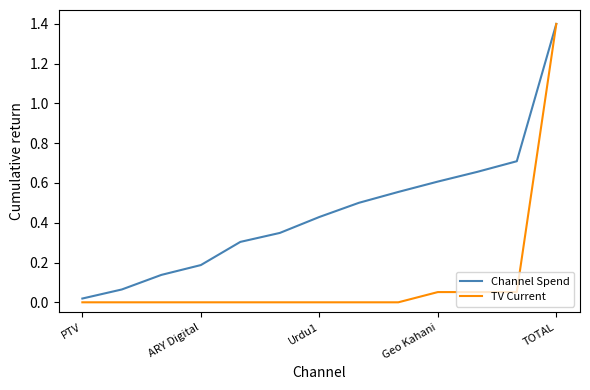

Does the chart display data point markers on the line(s)?

No